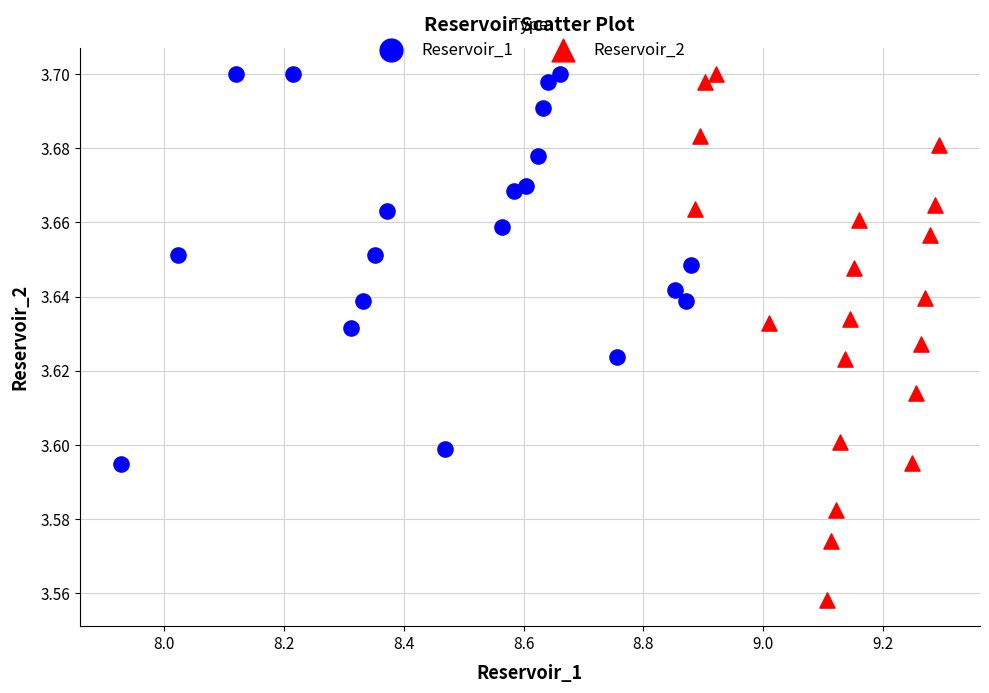

Which series has the widest spread of Y values?

Reservoir_2